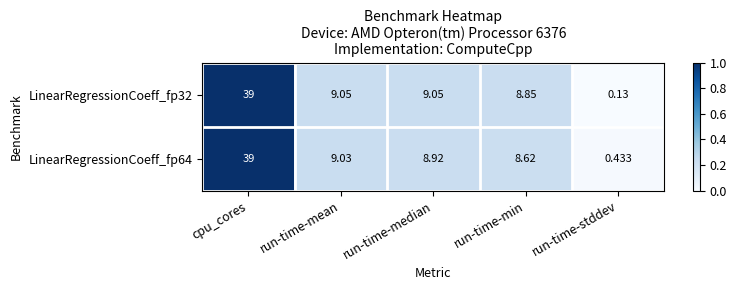

List the series in order of their overall mean, lowest first.

LinearRegressionCoeff_fp64, LinearRegressionCoeff_fp32